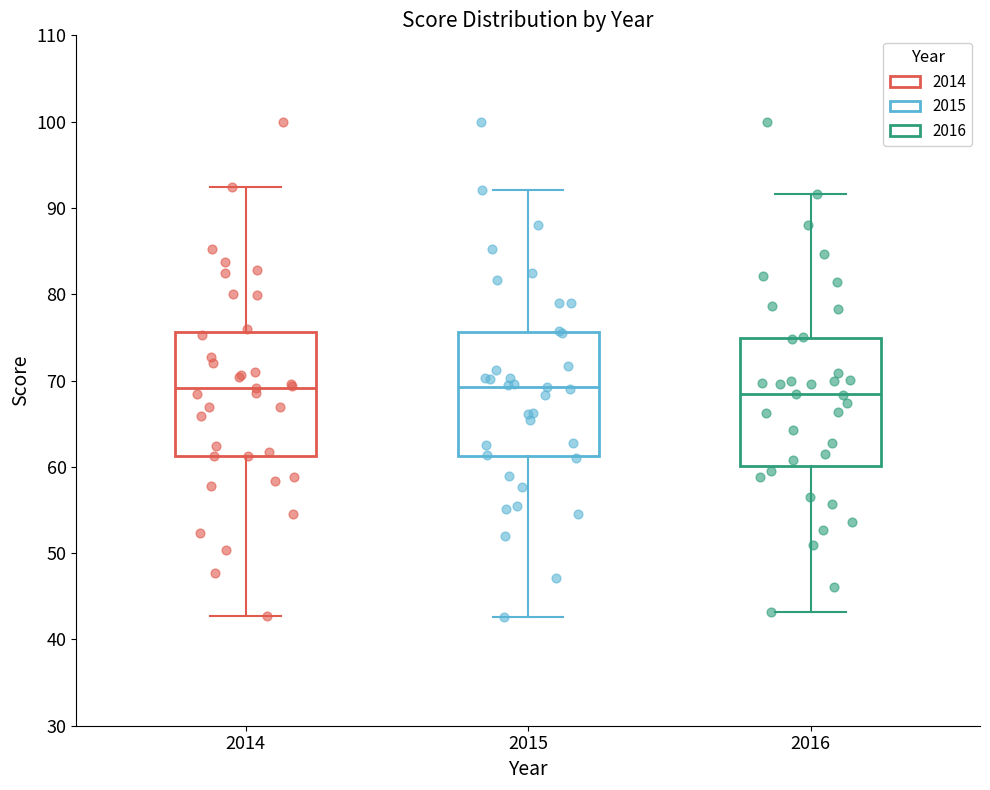

Reading left to right, transcribe this box plot: for each box, give where its median line is, the range the box spans, and where its two whiskers end, as read against the y-axis. The values are not printed on the chart, so give them approximately, as read against the axis.

2014: median 69, box 61 to 76, whiskers 43 to 92
2015: median 69, box 61 to 76, whiskers 43 to 92
2016: median 68, box 60 to 75, whiskers 43 to 92